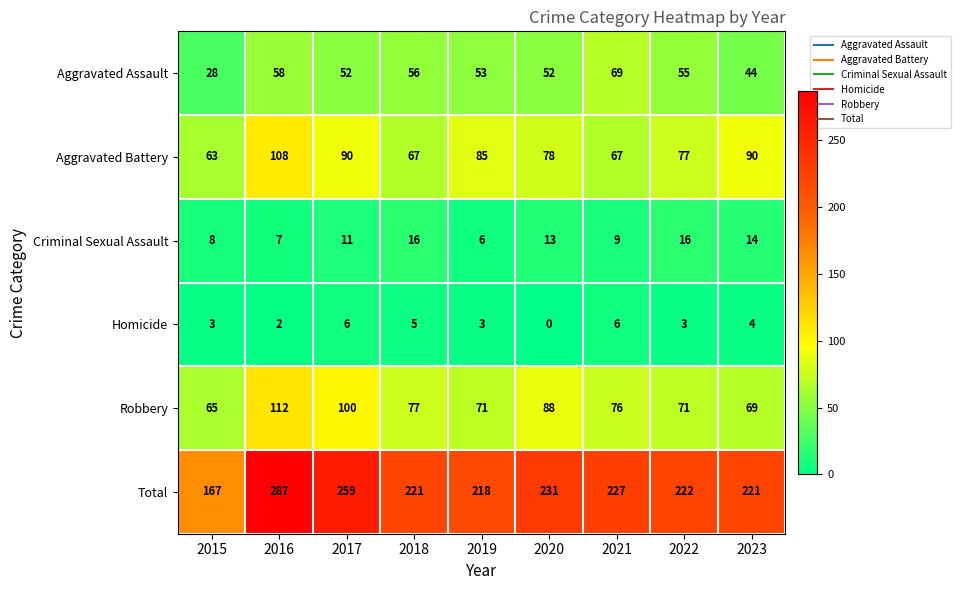

Which series has the widest spread of values?

Total